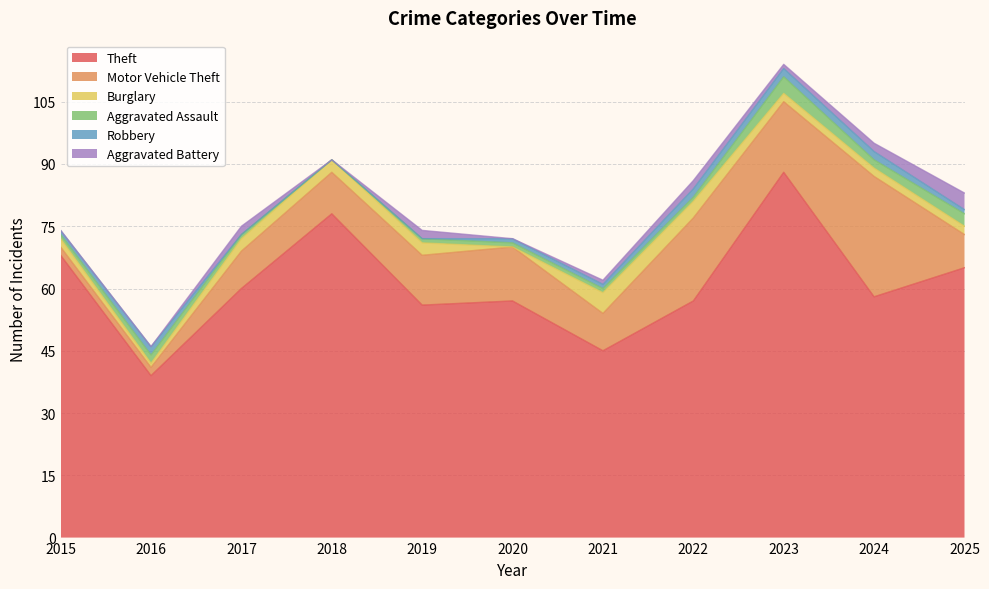

Does the chart display data point markers on the line(s)?

No